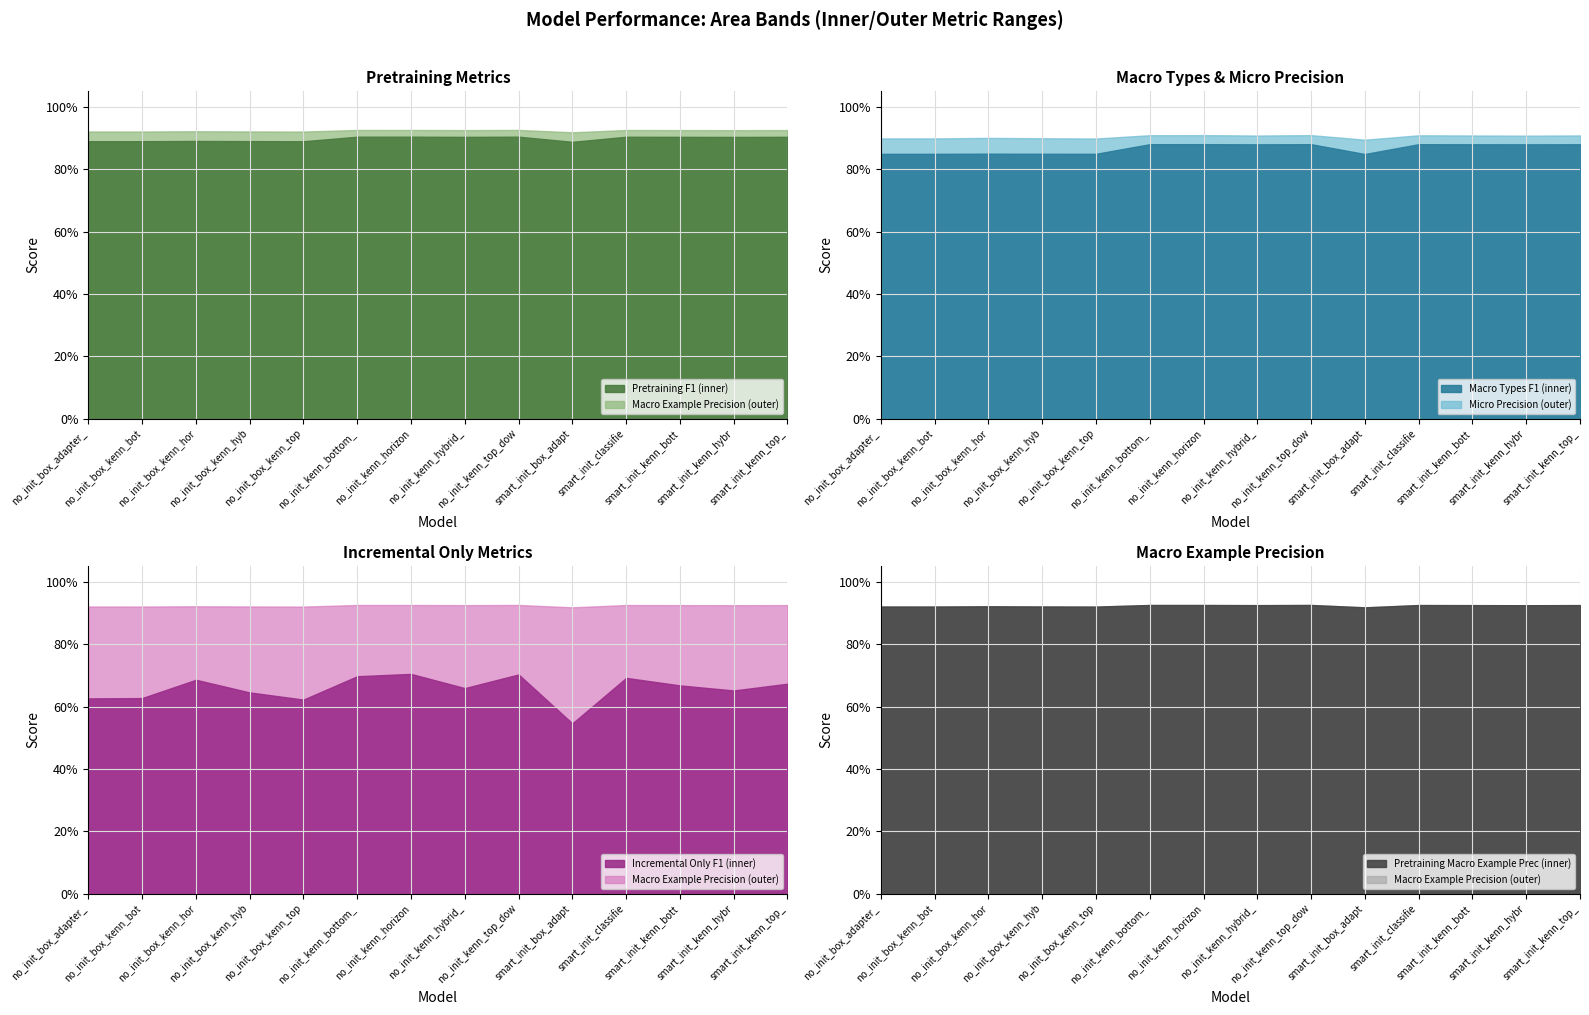

What is the total value across all series at no_init_kenn_top_down_adapter_bert_ms?

5.2